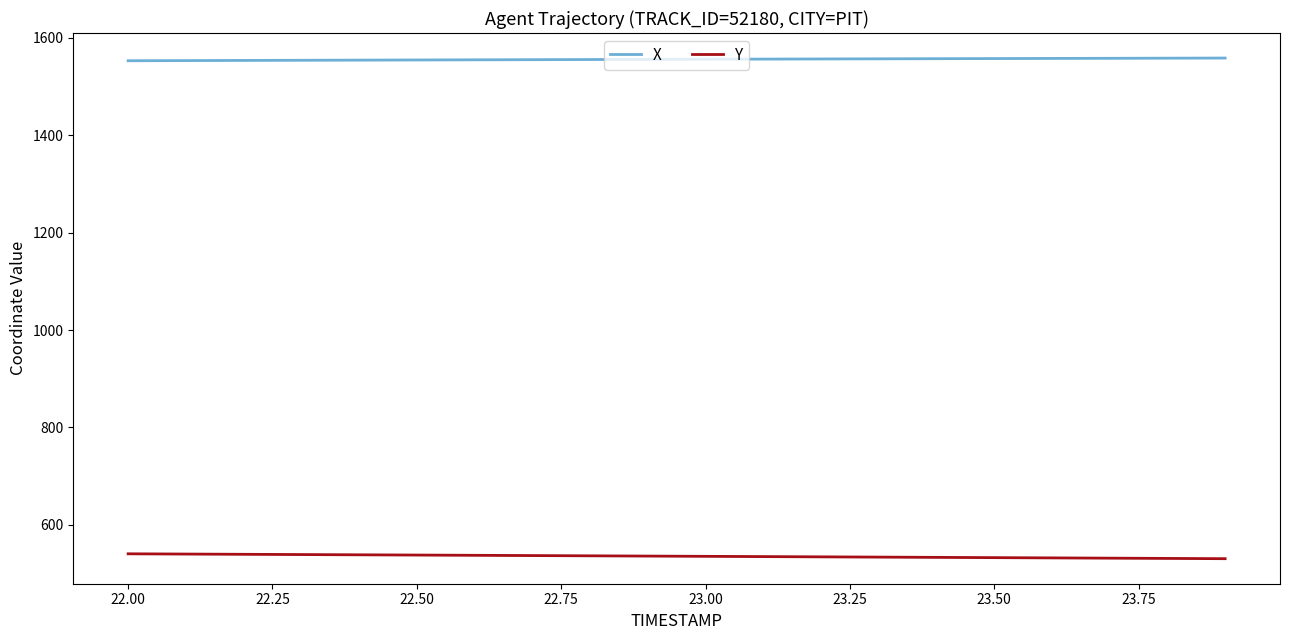

What is the highest value of the Y series?

540.3